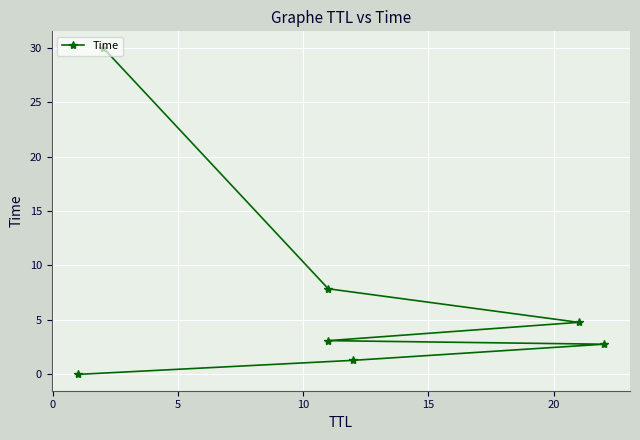

What is the maximum value shown in the chart?

30.0